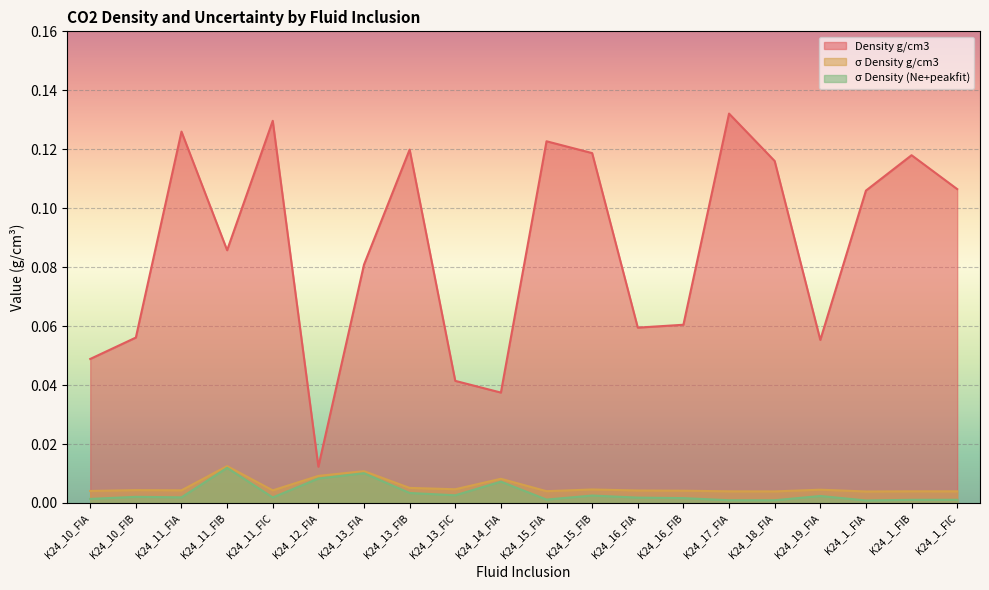

At which label does Density g/cm3 reach its peak?

K24_17_FIA